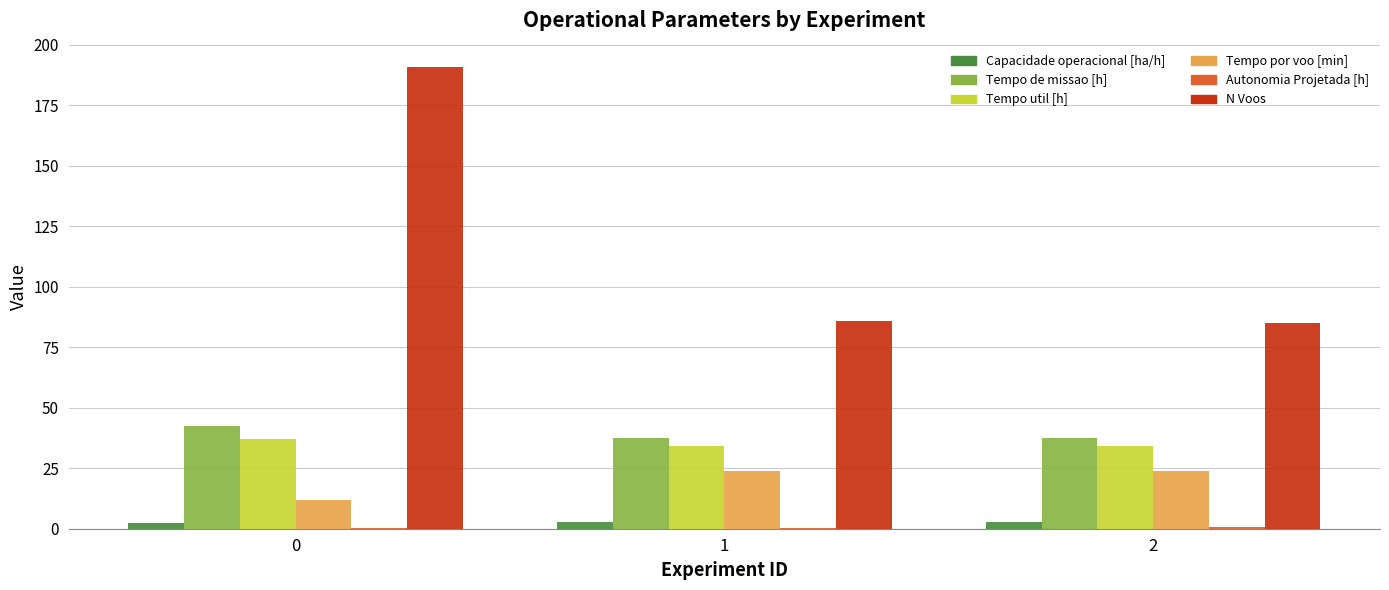

What is the maximum value shown in the chart?

191.0